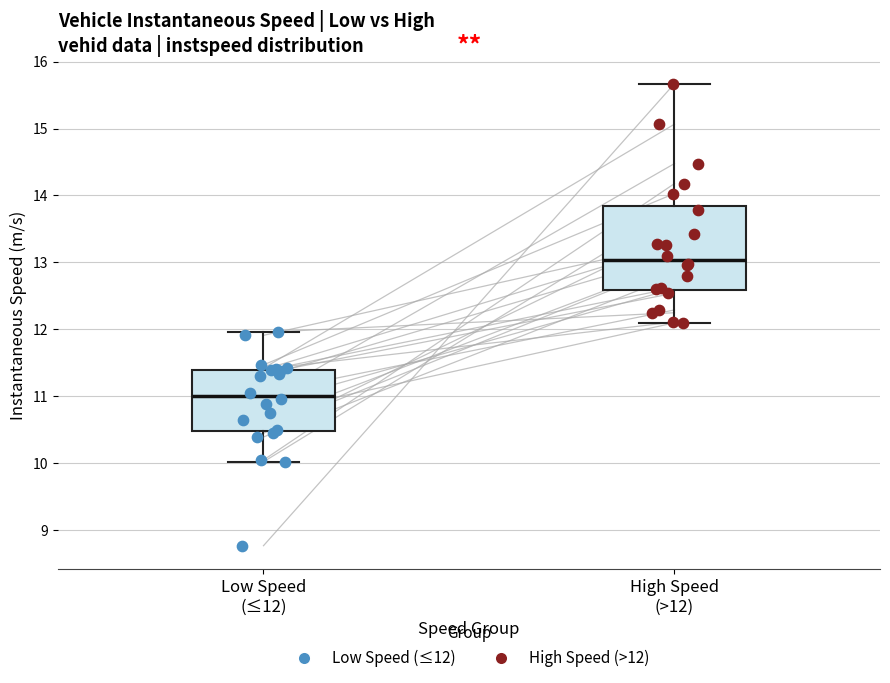

Which box's median line is the lowest?

Low Speed (≤12)